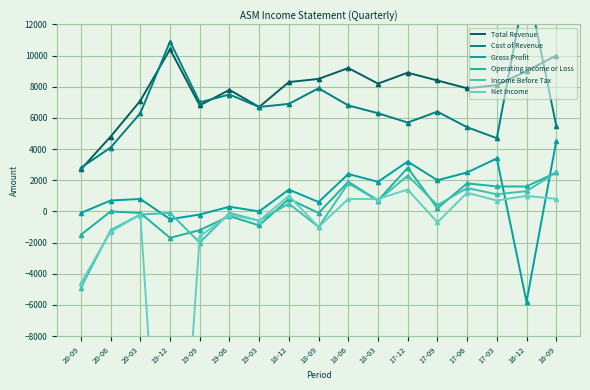

Rank the categories by Gross Profit value from lowest to highest.

16-12, 19-12, 19-09, 20-09, 19-03, 19-06, 18-09, 20-06, 20-03, 18-12, 18-03, 17-09, 18-06, 17-06, 17-12, 17-03, 16-09